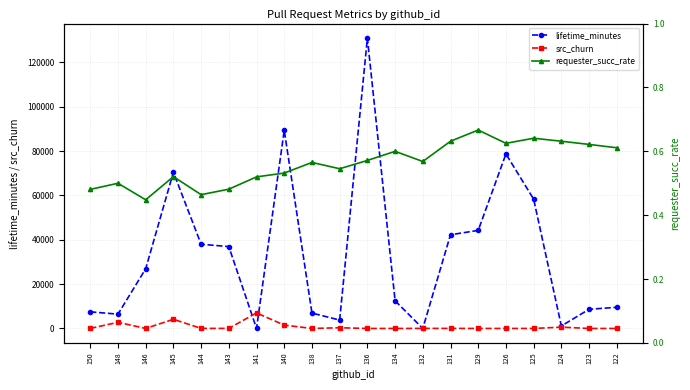

Reading left to right, transcribe all the data shown in this chart.

lifetime_minutes: 150=7492.0	148=6450.0	146=26909.0	145=70449.0	144=37983.0	143=36907.0	141=0.0	140=89355.0	138=6940.0	137=3778.0	136=130943.0	134=12479.0	132=8.0	131=42254.0	129=44221.0	126=78695.0	125=58314.0	124=1124.0	123=8636.0	122=9545.0
src_churn: 150=11.0	148=2772.0	146=5.0	145=4130.0	144=24.0	143=26.0	141=7008.0	140=1513.0	138=0.0	137=318.0	136=0.0	134=0.0	132=25.0	131=26.0	129=0.0	126=6.0	125=3.0	124=586.0	123=0.0	122=0.0
requester_succ_rate: 150=0.5	148=0.5	146=0.4	145=0.5	144=0.5	143=0.5	141=0.5	140=0.5	138=0.6	137=0.5	136=0.6	134=0.6	132=0.6	131=0.6	129=0.7	126=0.6	125=0.6	124=0.6	123=0.6	122=0.6